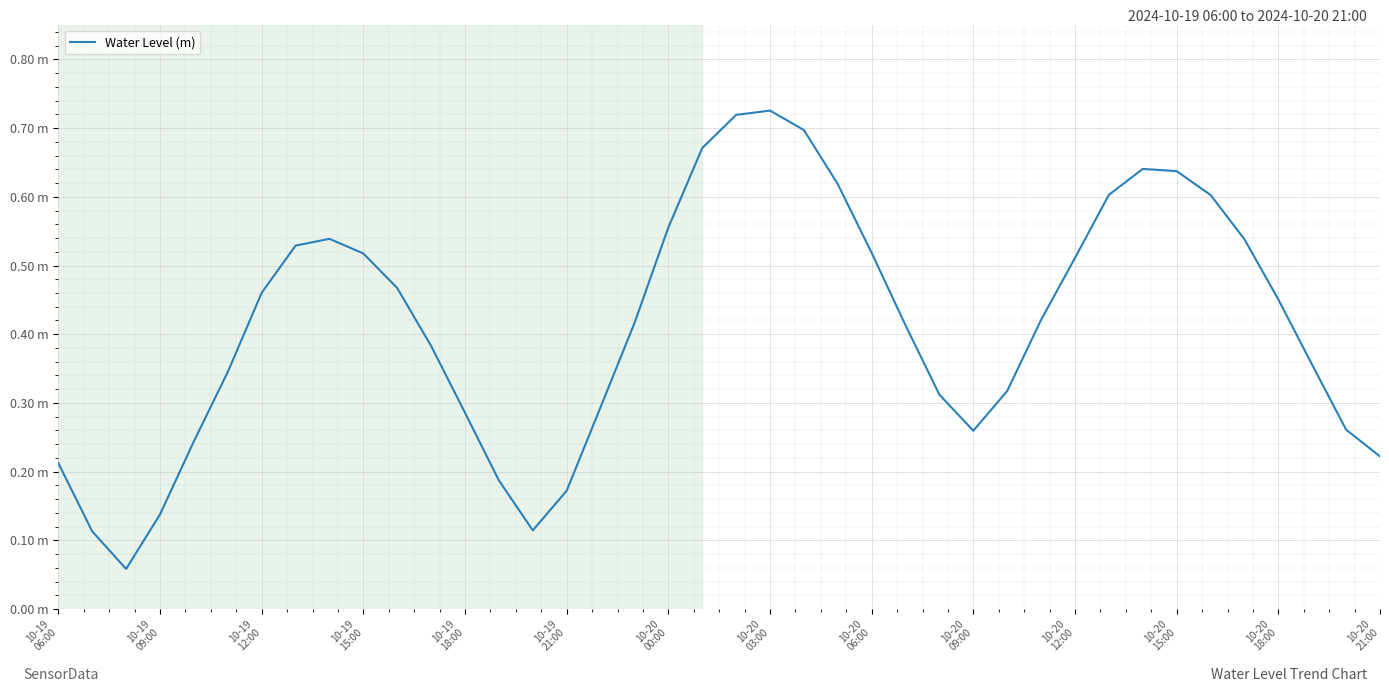

Reading right to left, list all the values displayed in this chart.

0.2	0.3	0.4	0.5	0.5	0.6	0.6	0.6	0.6	0.5	0.4	0.3	0.3	0.3	0.4	0.5	0.6	0.7	0.7	0.7	0.7	0.6	0.4	0.3	0.2	0.1	0.2	0.3	0.4	0.5	0.5	0.5	0.5	0.5	0.3	0.2	0.1	0.1	0.1	0.2